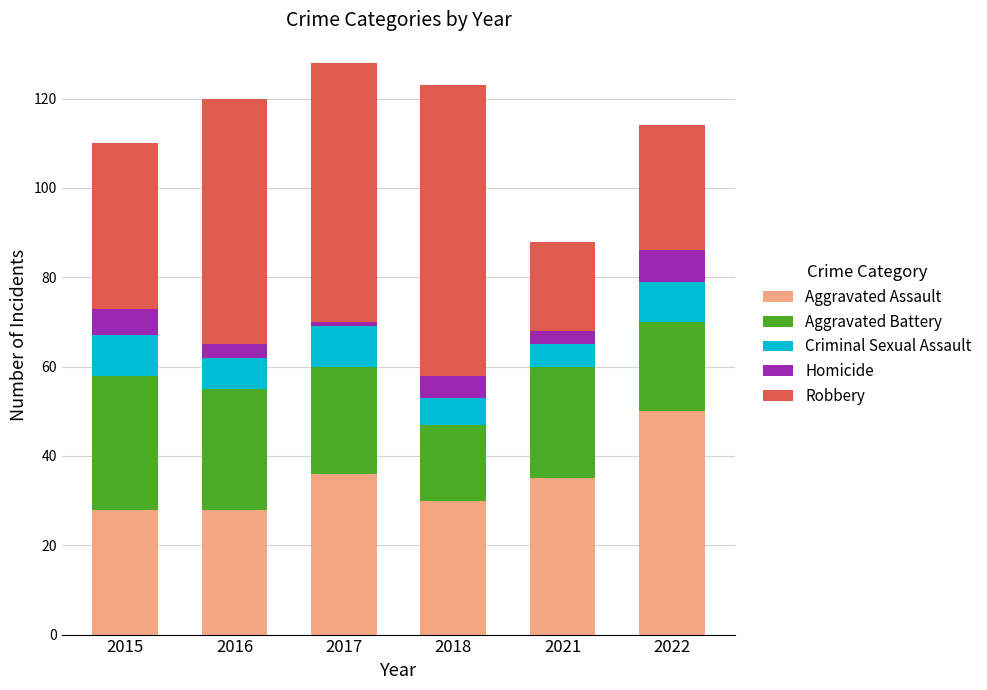

What is the total value across all series at 2021?

88